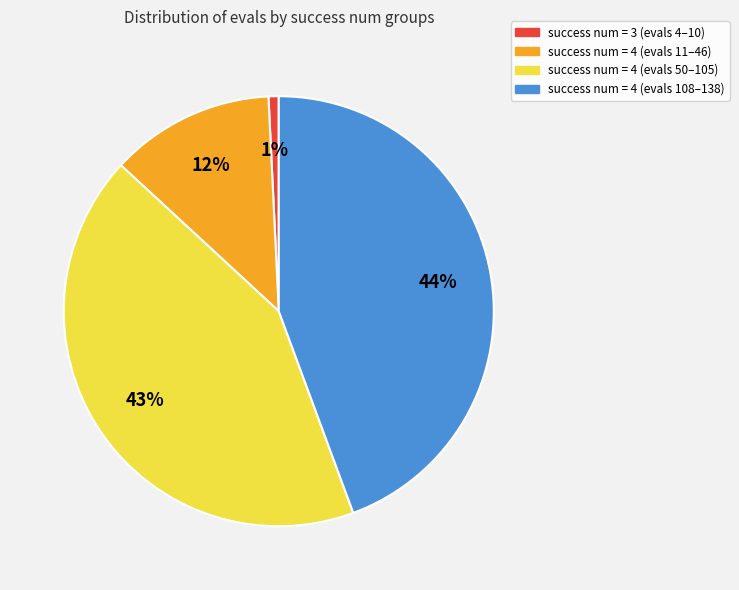

Does any single category account for the majority?

No